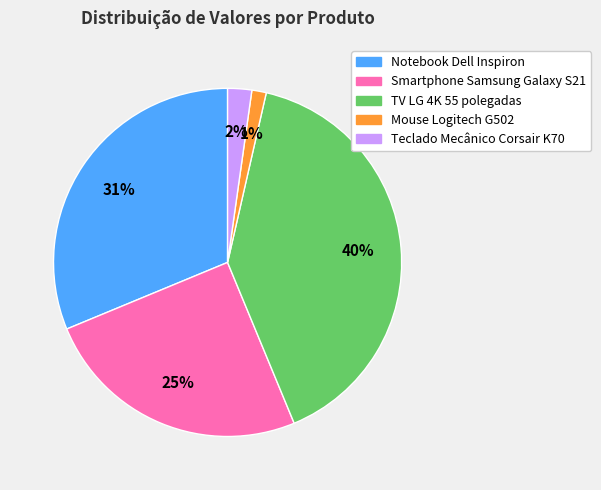

Do Mouse Logitech G502 and Notebook Dell Inspiron together represent more than half of the pie?

No